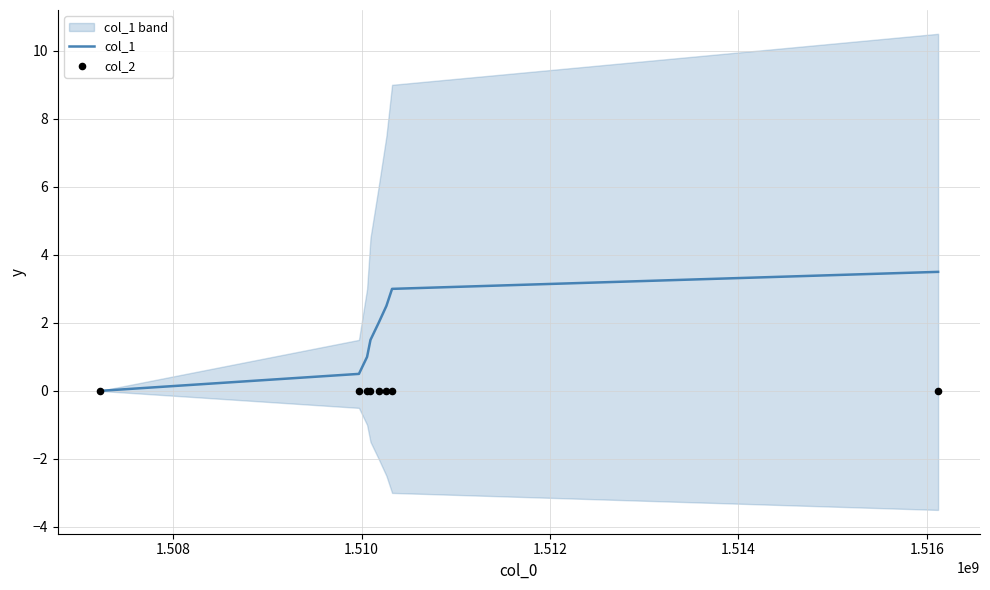

Which series has the widest spread of Y values?

col_1